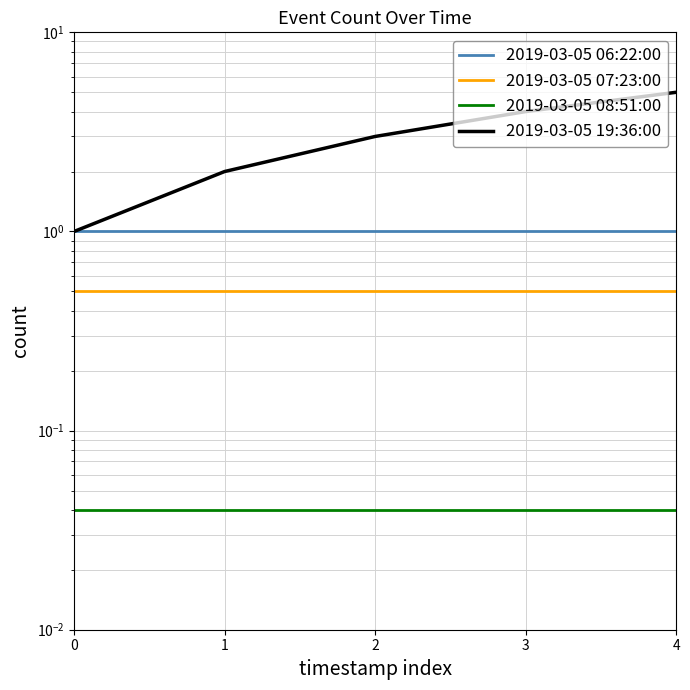

Reading left to right, list all the values displayed in this chart.

2019-03-05 06:22:00: 0=1.0	1=1.0	2=1.0	3=1.0	4=1.0
2019-03-05 07:23:00: 0=0.5	1=0.5	2=0.5	3=0.5	4=0.5
2019-03-05 08:51:00: 0=0.0	1=0.0	2=0.0	3=0.0	4=0.0
2019-03-05 19:36:00: 0=1.0	1=2.0	2=3.0	3=4.0	4=5.0